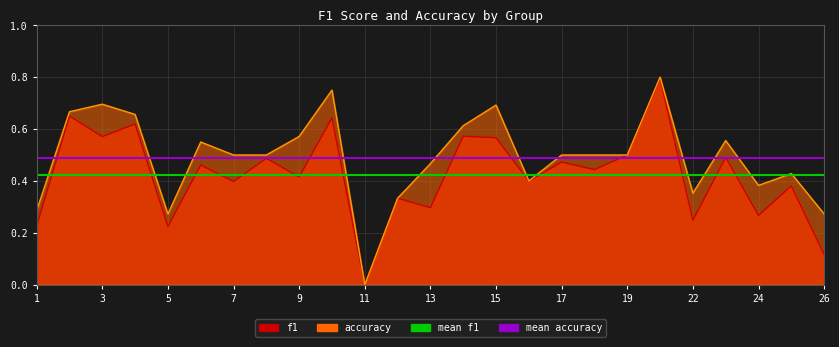

How many lines are shown in the chart?

2